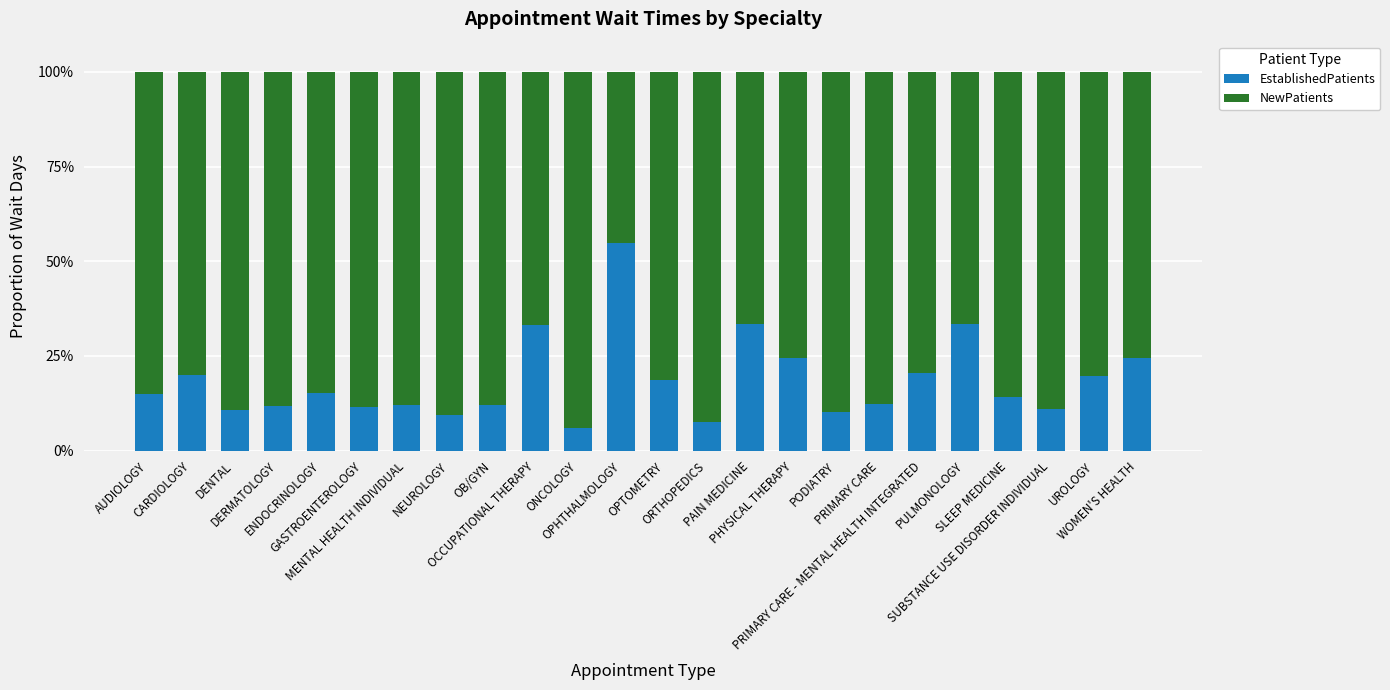

Between UROLOGY and OPTOMETRY, which is larger?

UROLOGY